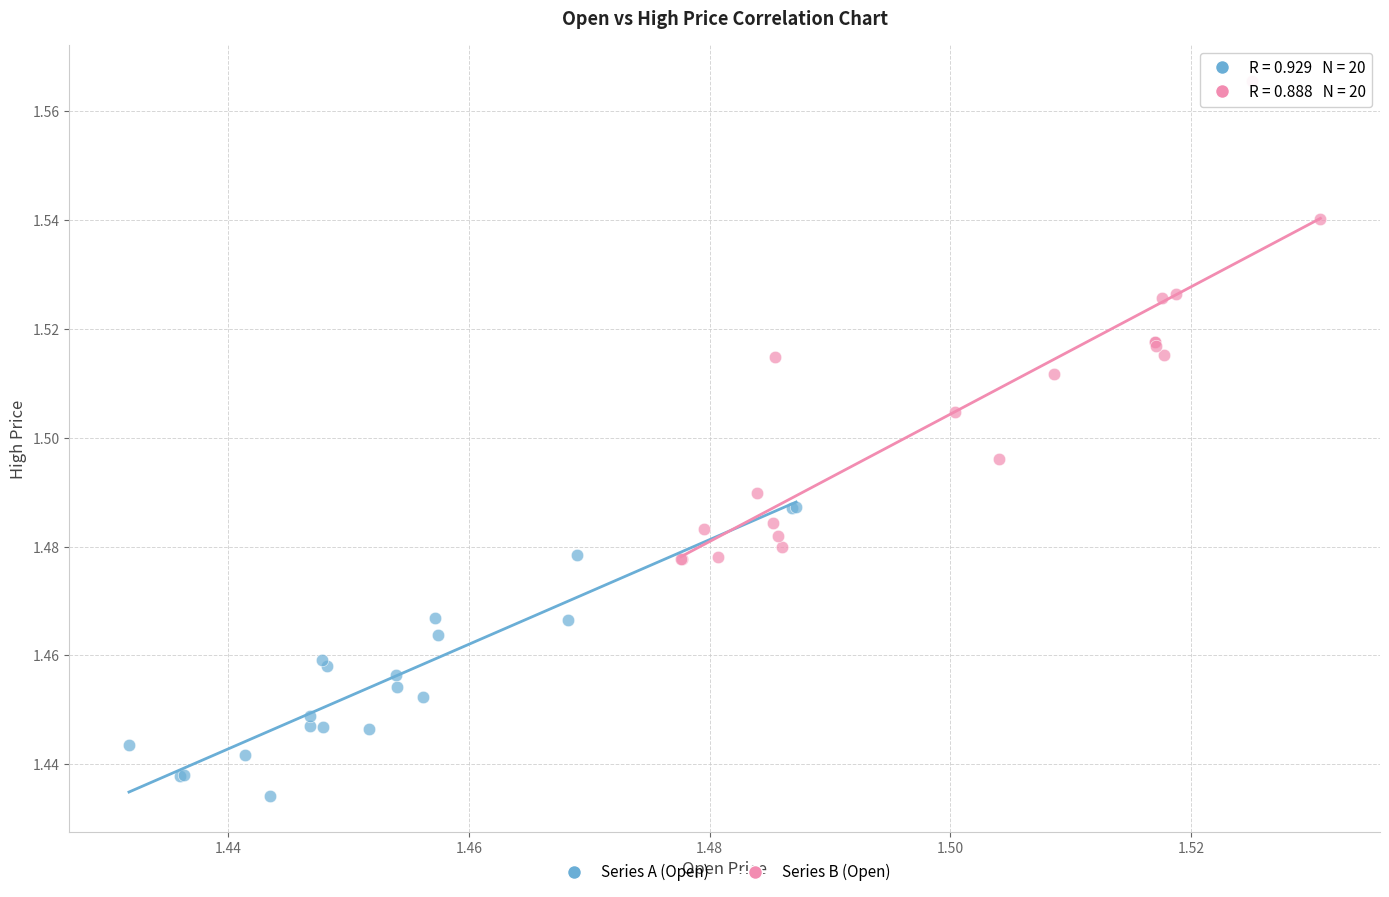

What are all the series names shown in the legend?

Series A (Open), Series B (Open)